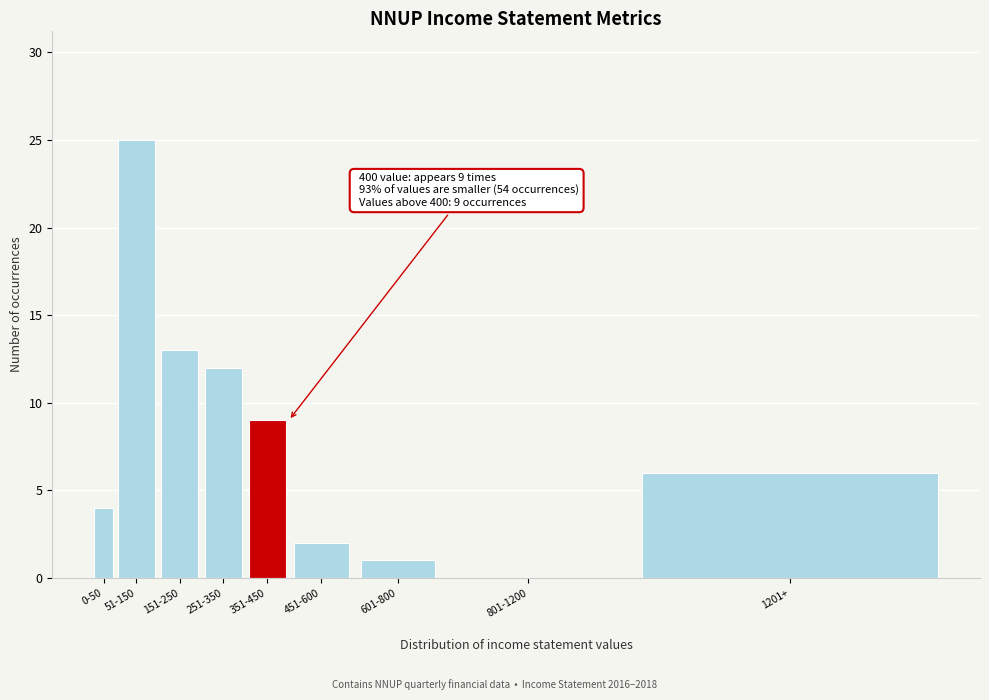

Reading right to left, transcribe all the data shown in this chart.

1201+=6	801-1200=0	601-800=1	451-600=2	351-450=9	251-350=12	151-250=13	51-150=25	0-50=4